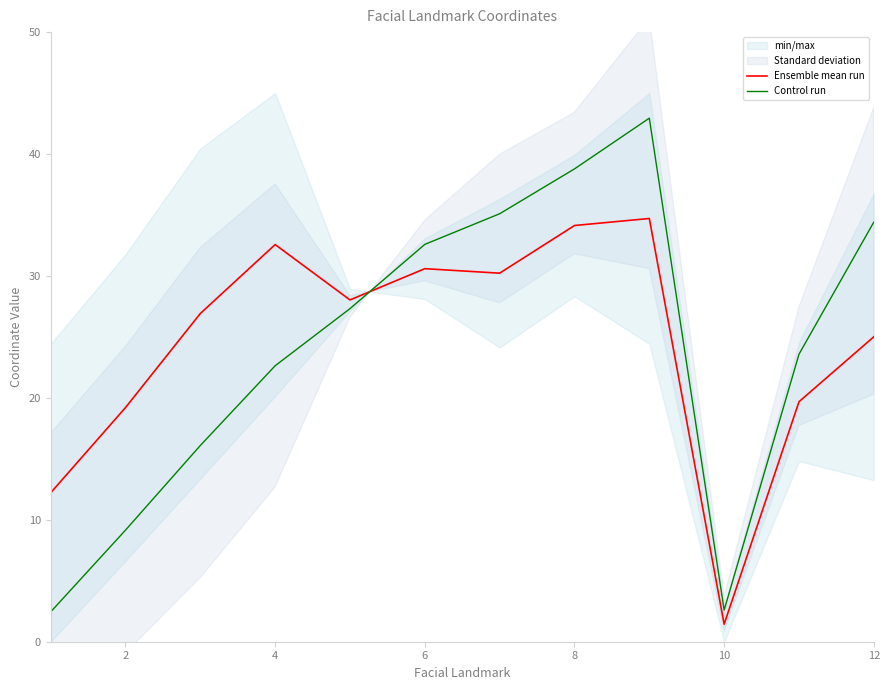

What is the difference between the second highest and minimum values in the Ensemble mean run series?

32.7